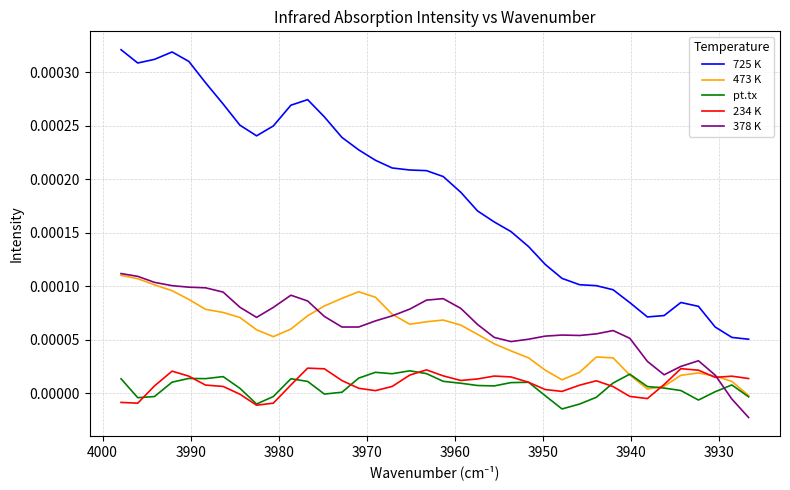

In 378 K, how many points are higher than both neighbors (excluding endpoints)?

5